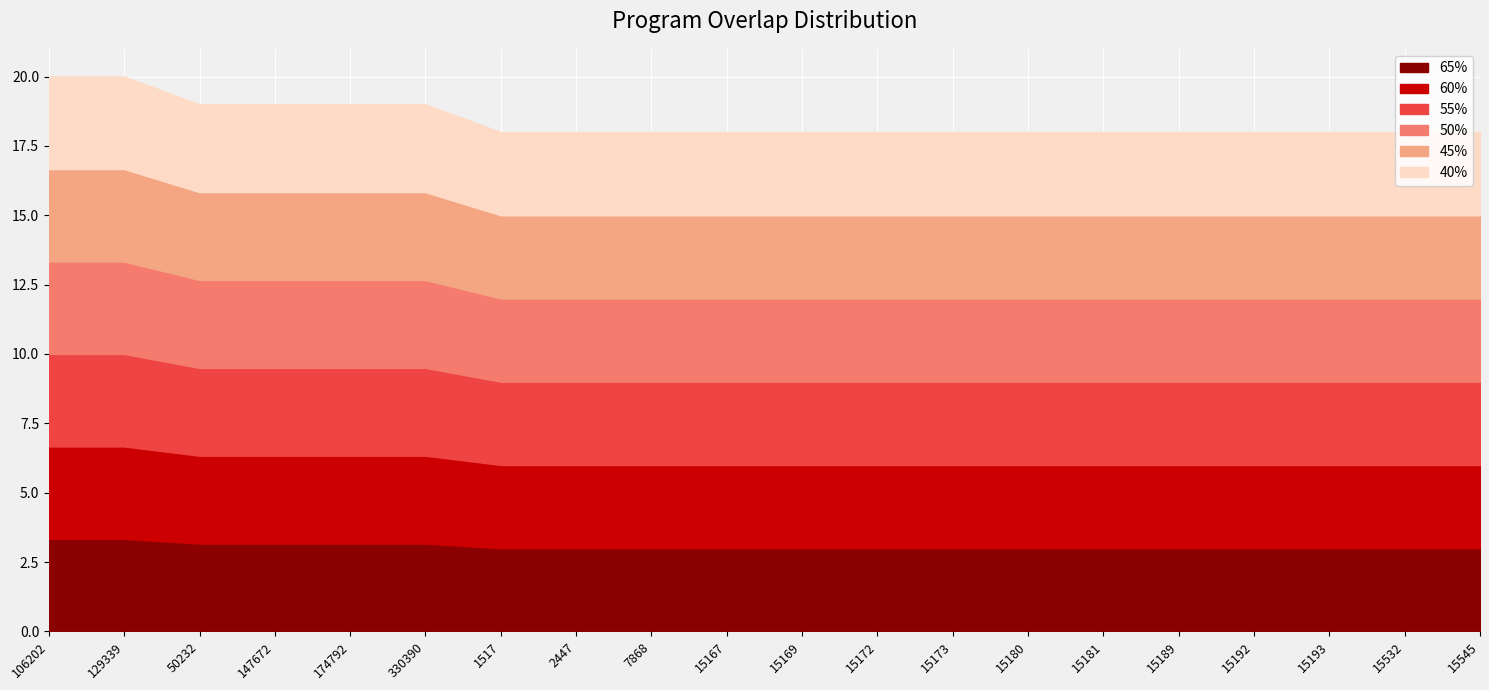

What is the maximum value shown in the chart?

20